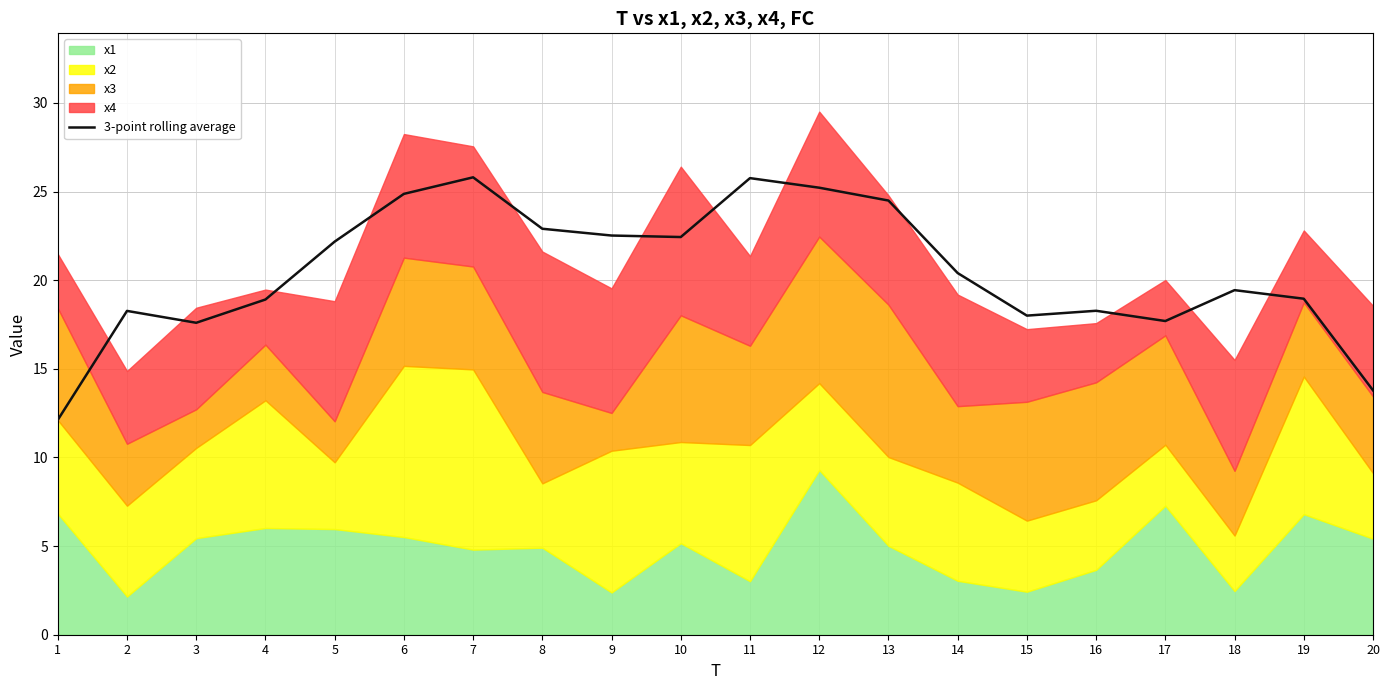

Which has a higher value, 12 or 13?

12